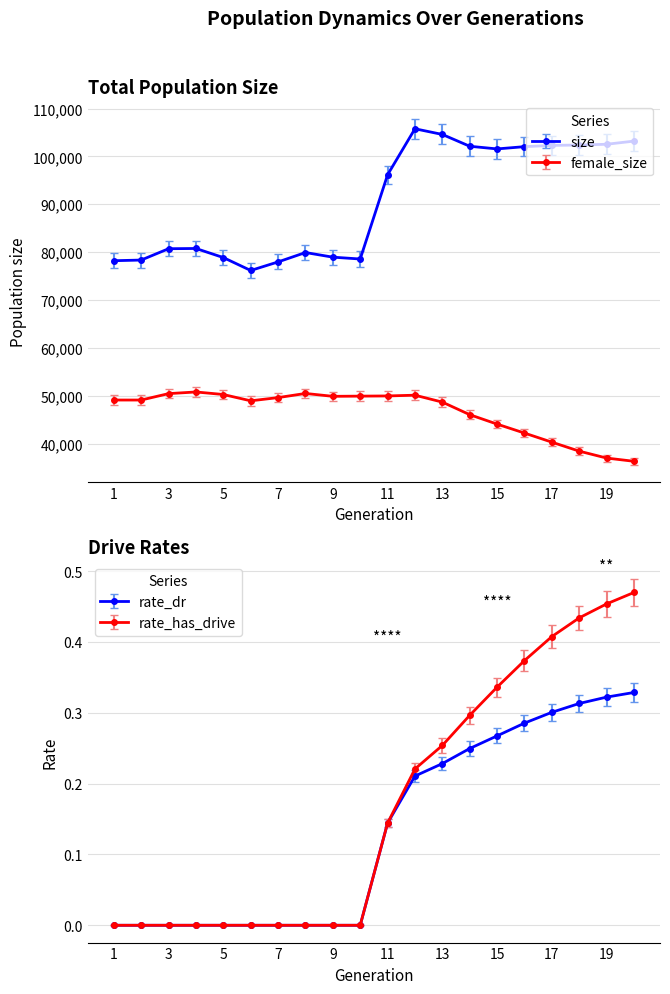

What is the value of the rate_dr point at the 20th from the left?

0.3